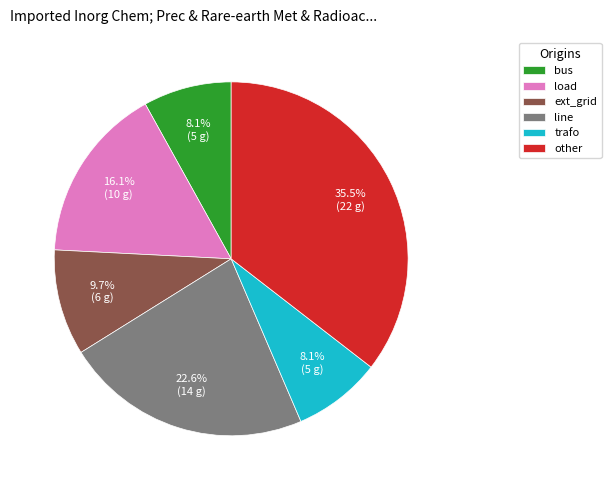

To the nearest percent, what is the combined percentage of bus and ext_grid?

18%